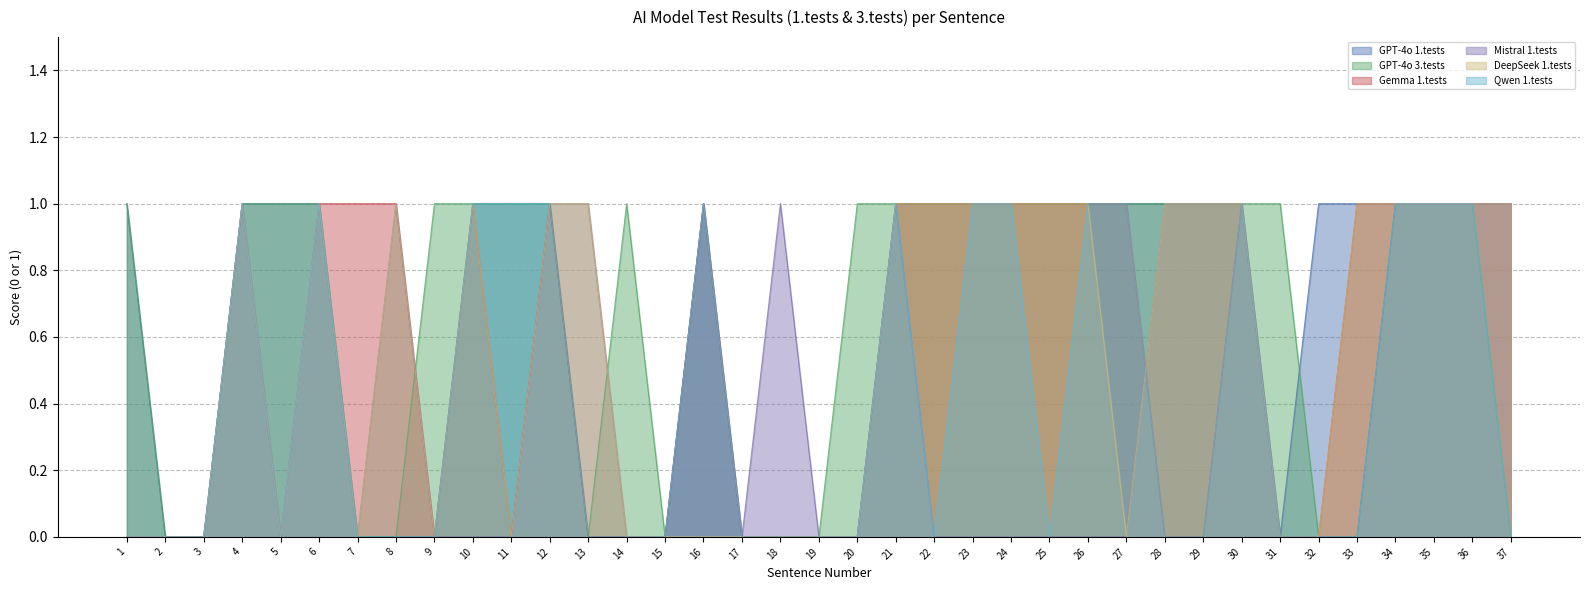

How many data points in Qwen 1.tests are above 0?

15